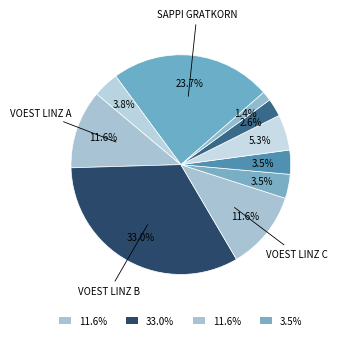

Is there a majority slice in this chart?

No